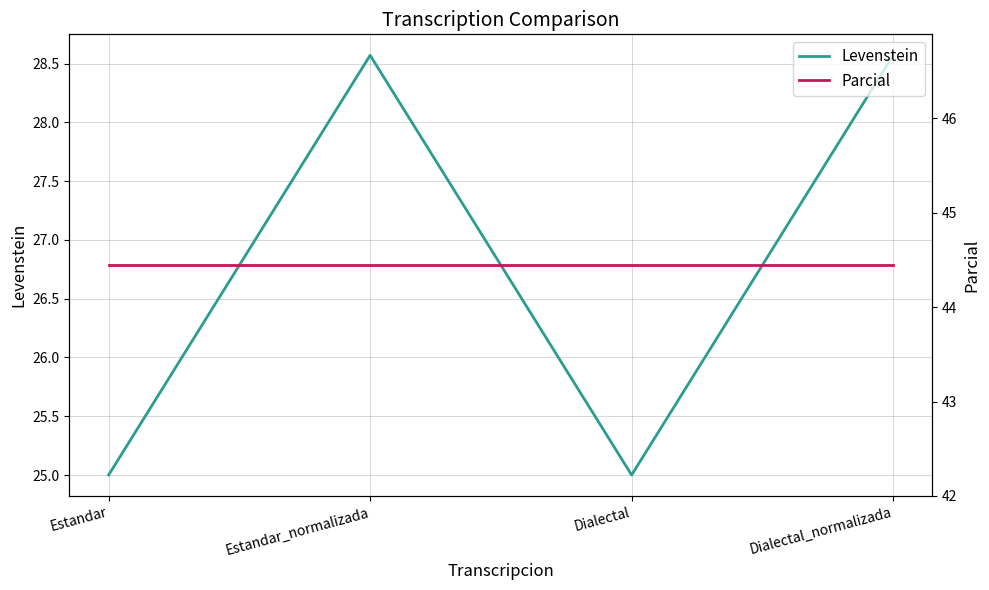

How many Levenstein values are between 25 and 28?

2